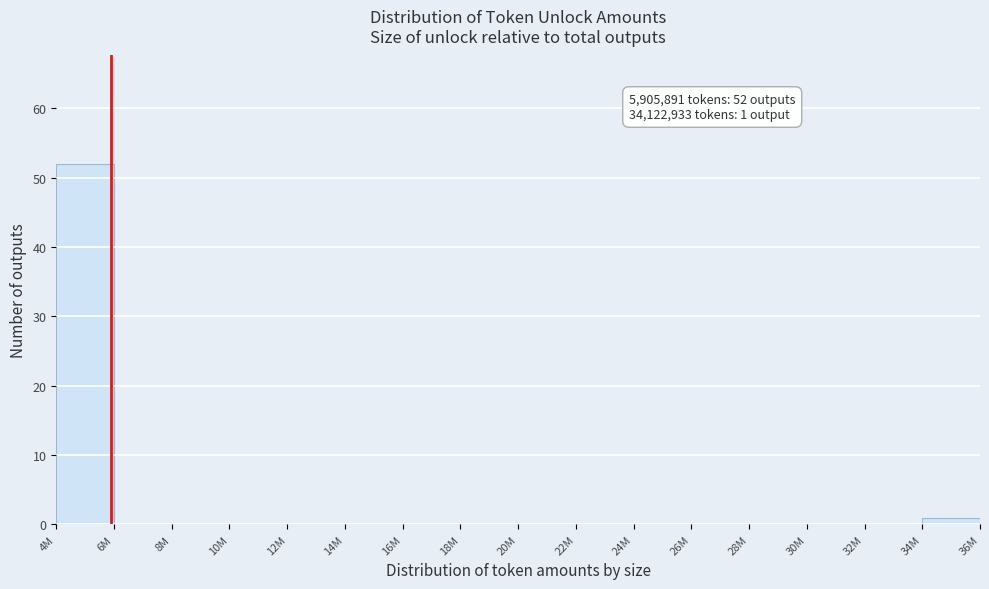

Reading left to right, list all the values displayed in this chart.

4M=52	6M=0	8M=0	10M=0	12M=0	14M=0	16M=0	18M=0	20M=0	22M=0	24M=0	26M=0	28M=0	30M=0	32M=0	34M=1